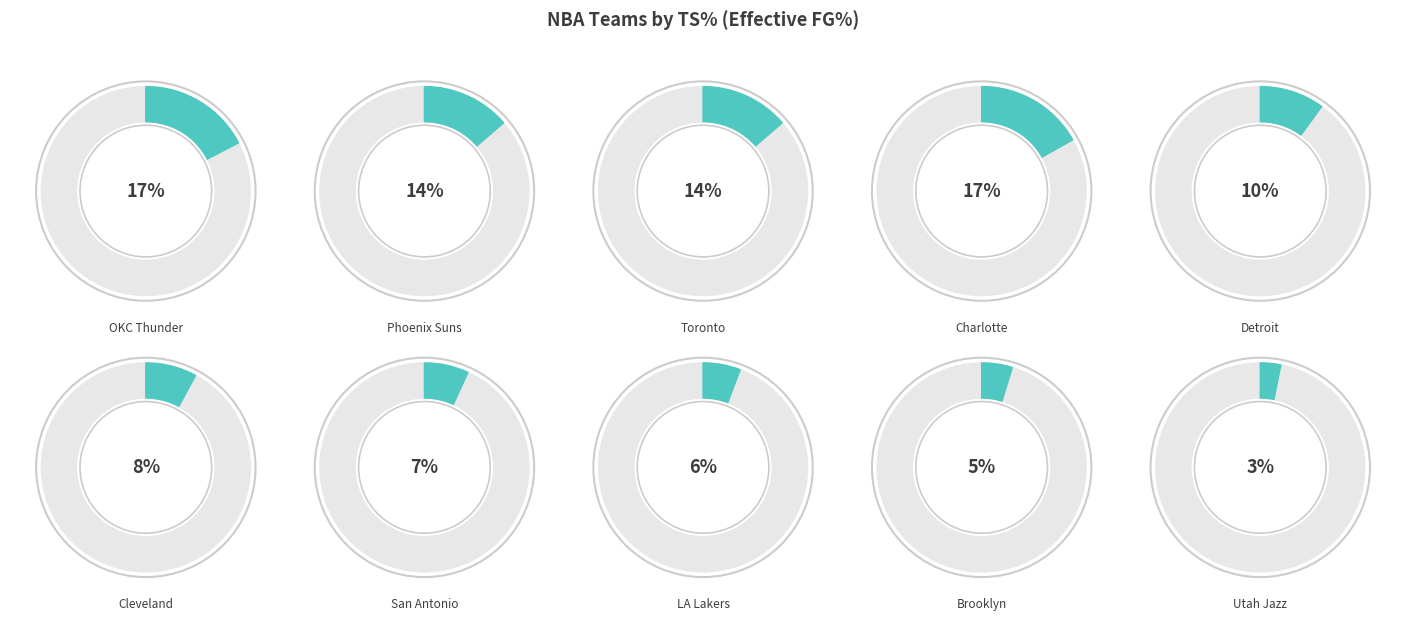

To the nearest percent, what is the difference between the largest and smallest slice percentages?

14%